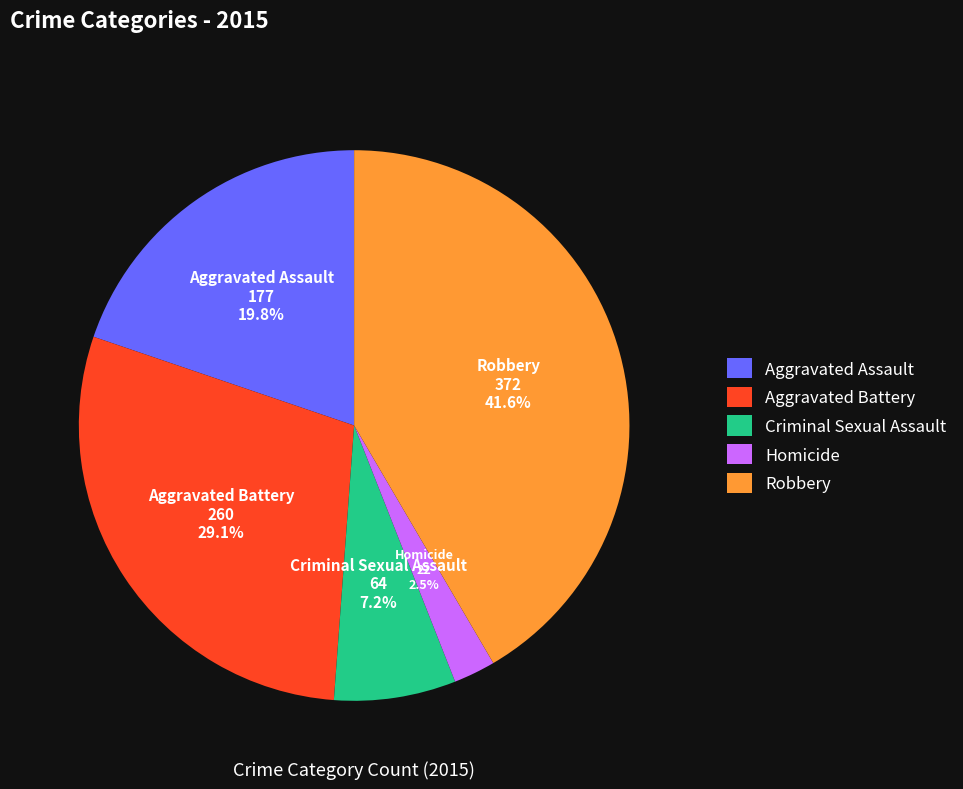

How many segments does this pie chart have?

5